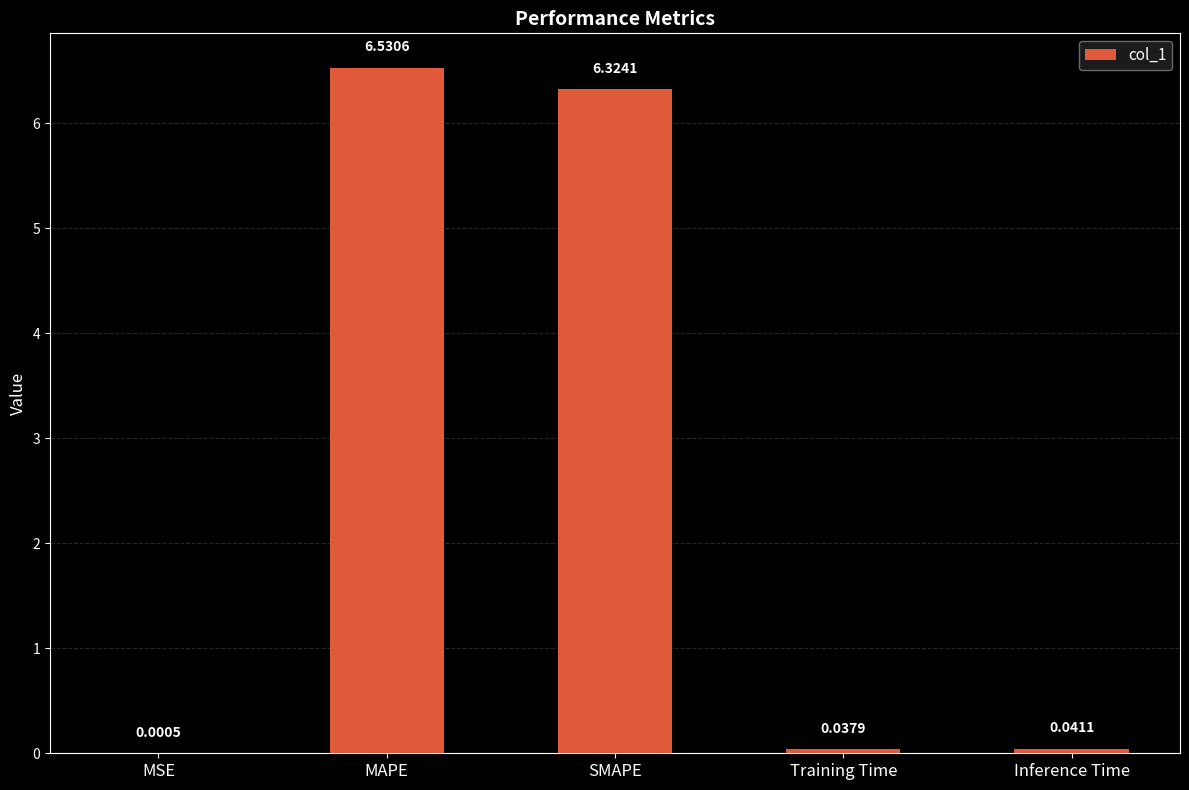

What is the change in value from MAPE to SMAPE?

-0.2